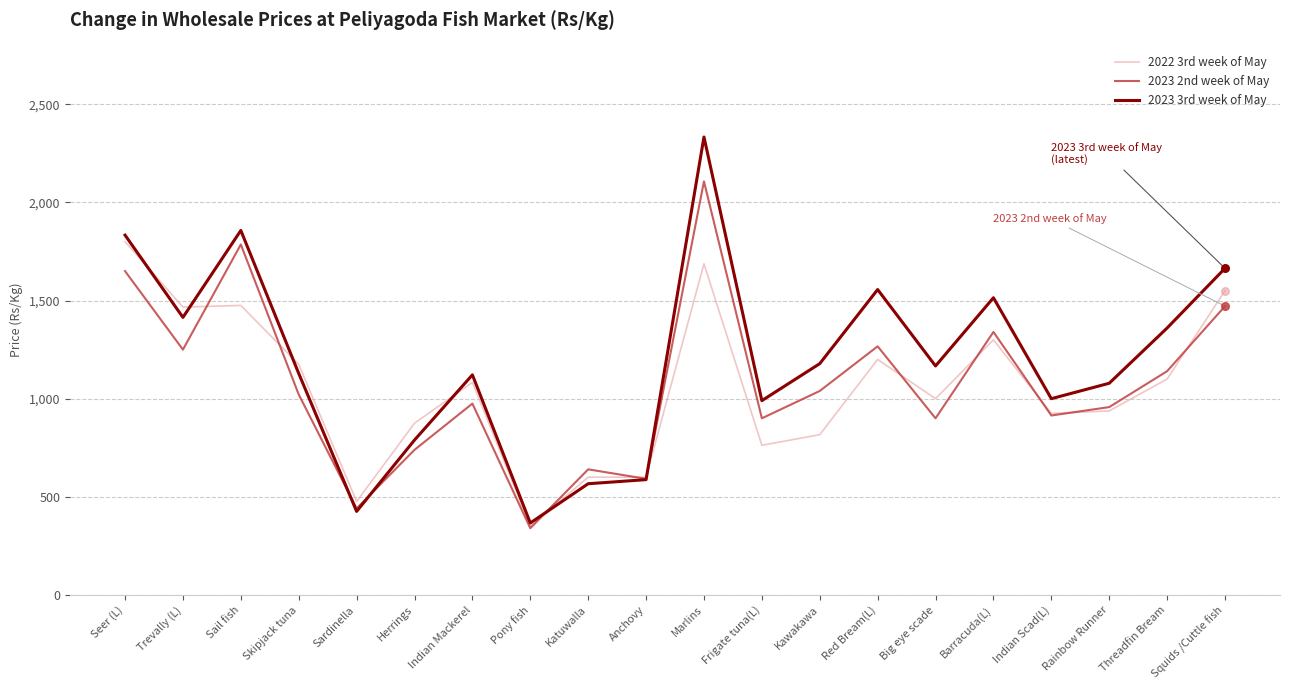

At which category is the sum across all series the highest?

Marlins